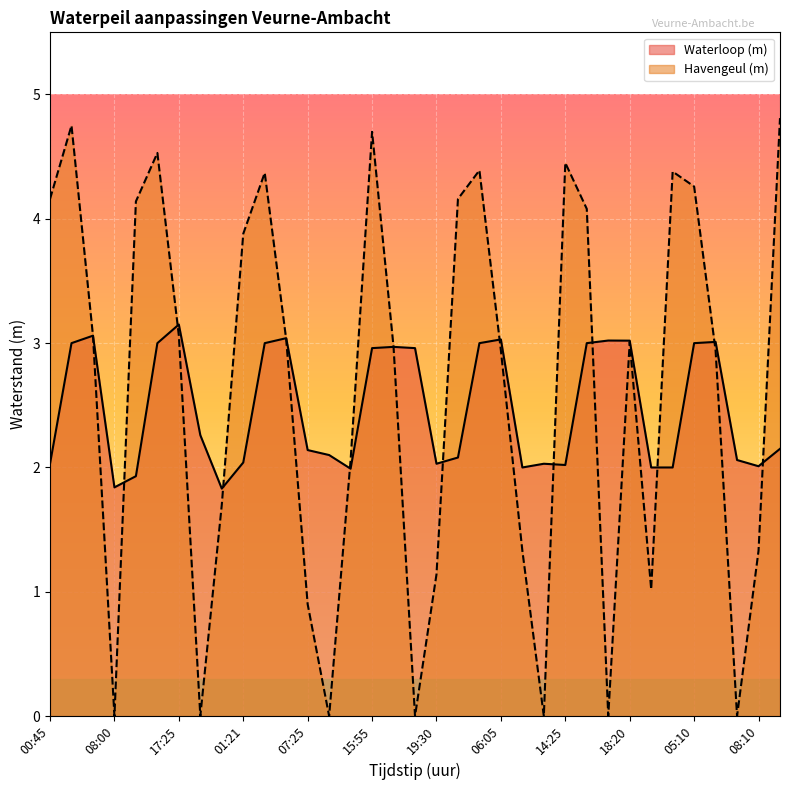

How many values in the Waterloop (m) series exceed 2?

28